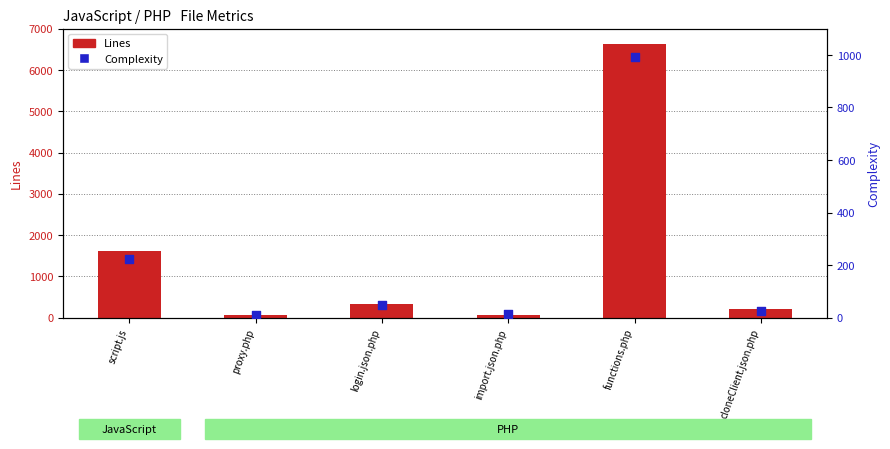

Which series has the largest total across all categories?

Lines